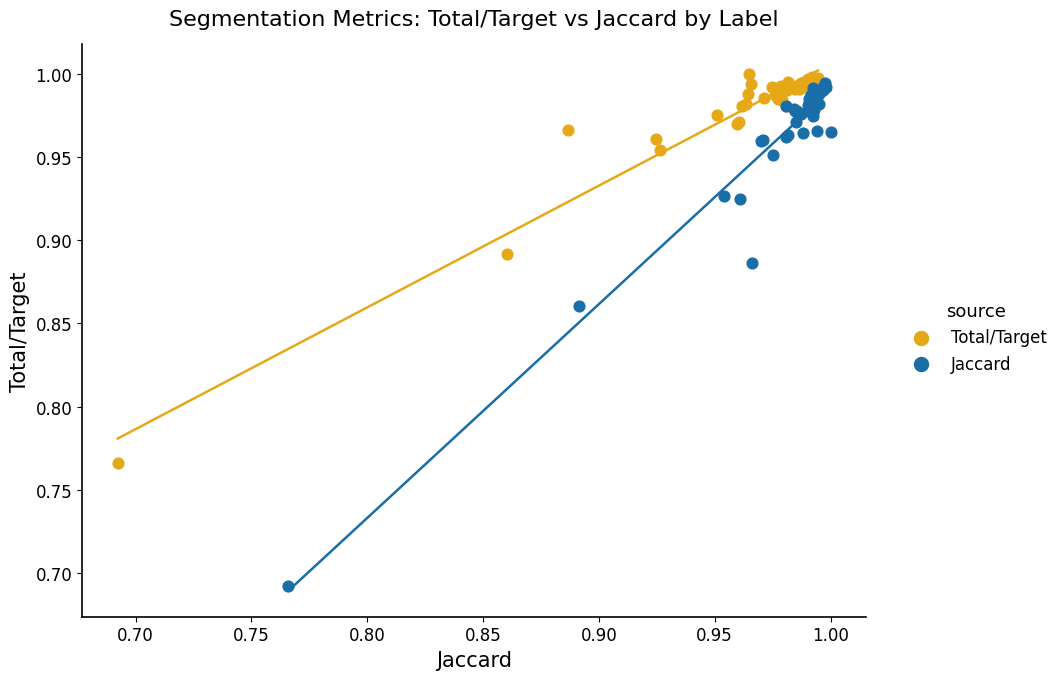

Which series has the largest Y range (max minus min)?

Jaccard